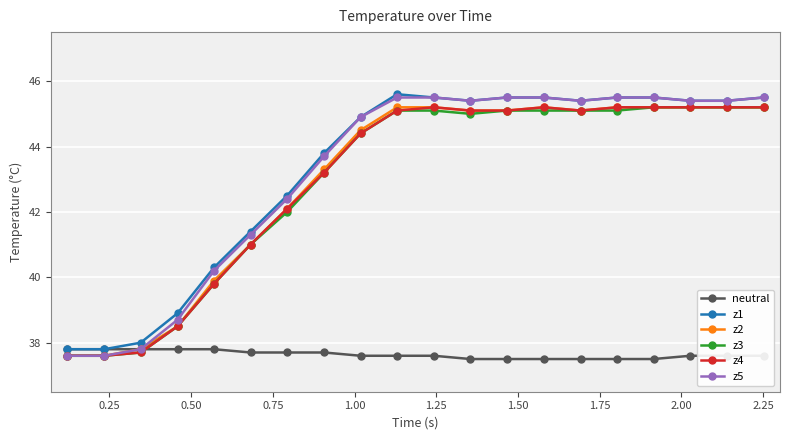

Which series has the largest range (max minus min)?

z5